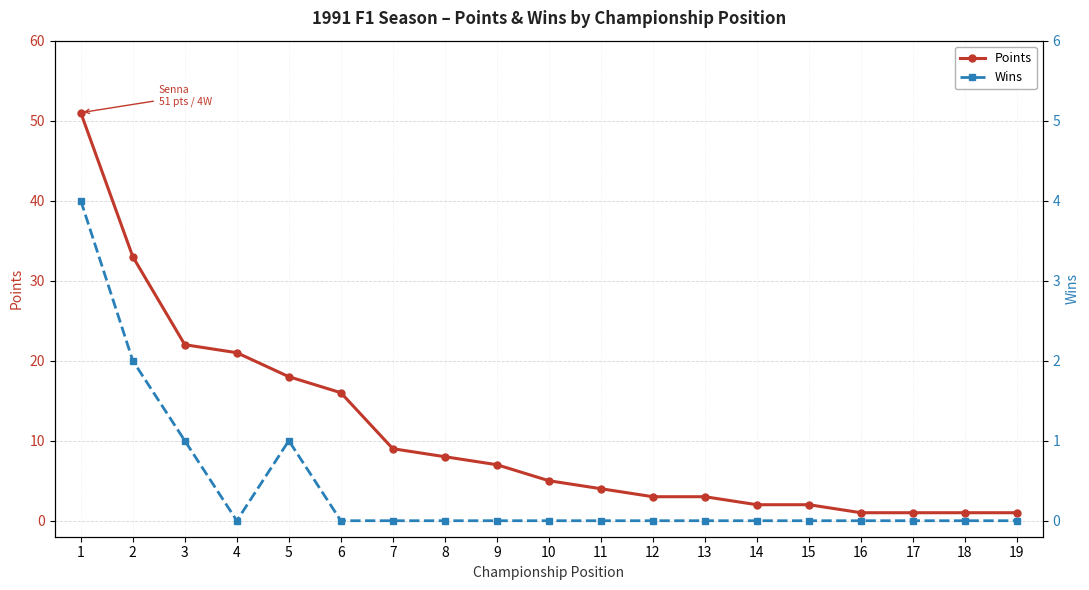

True or false: Wins has more than 0 interior local peaks.

True